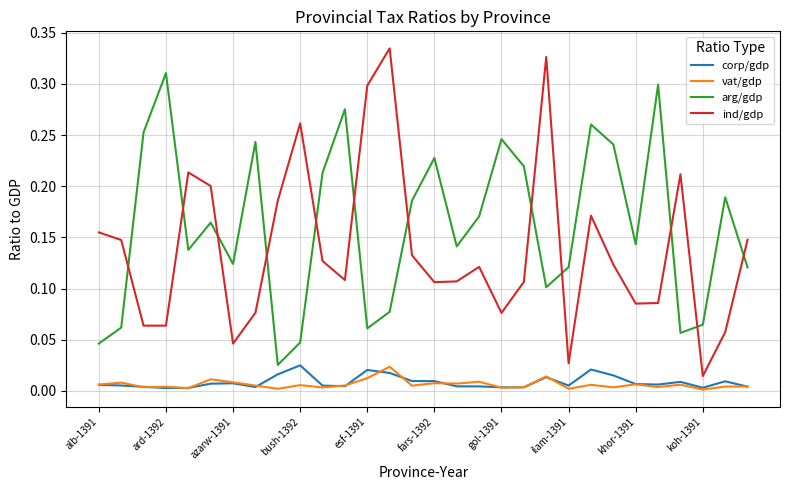

Which series has the largest total across all categories?

arg/gdp